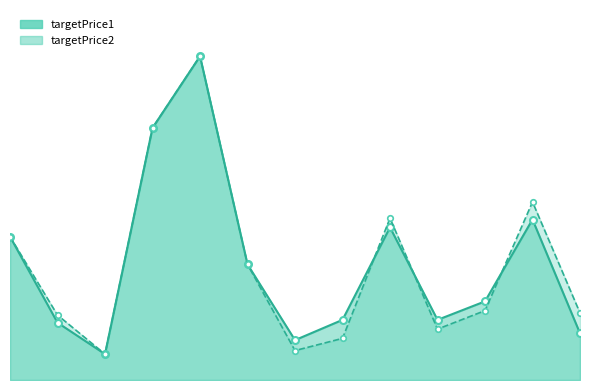

After their last crossing, which series has the higher values: targetPrice2 or targetPrice1?

targetPrice2